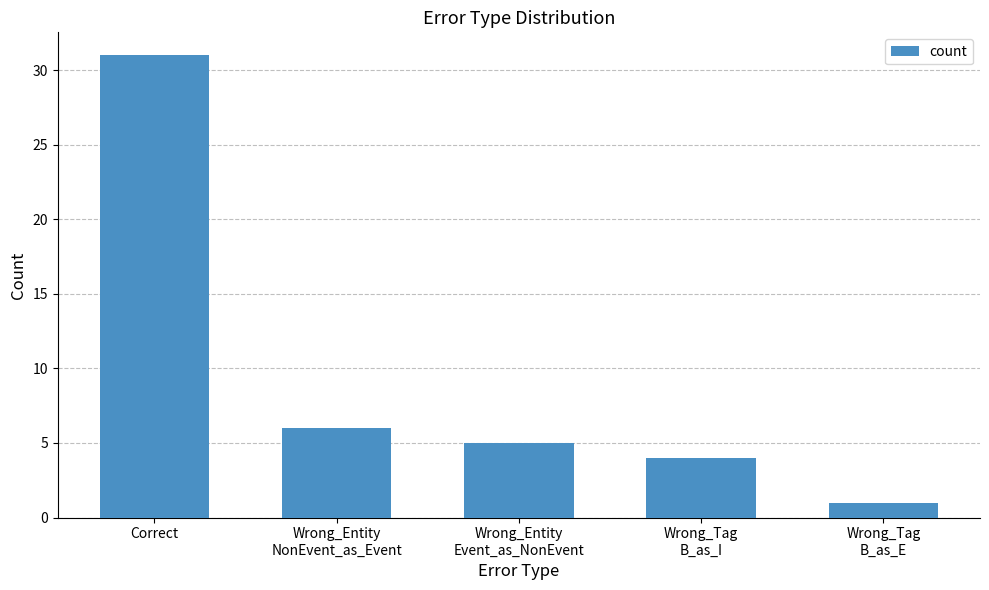

How many data points are less than 5?

2